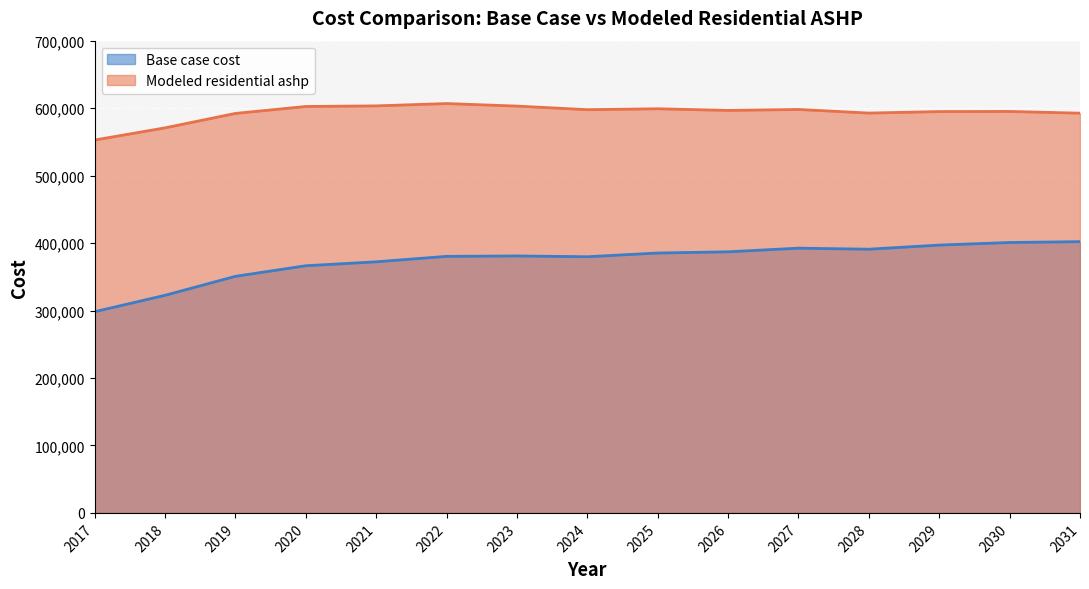

The value of Base case cost at 2017 is 435408.2. True or false?

False